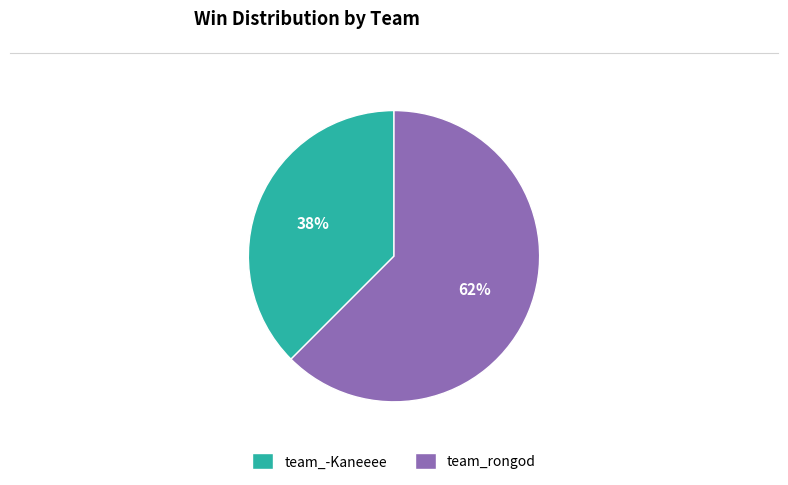

Do team_-Kaneeee and team_rongod together represent more than half of the pie?

Yes